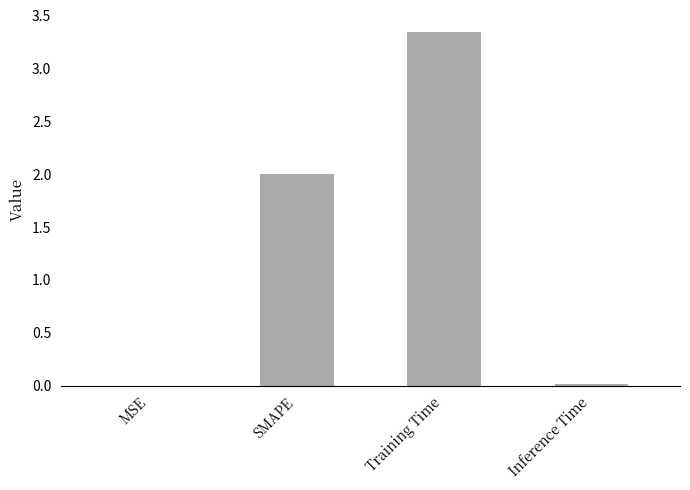

The value at SMAPE is 1.3. True or false?

False